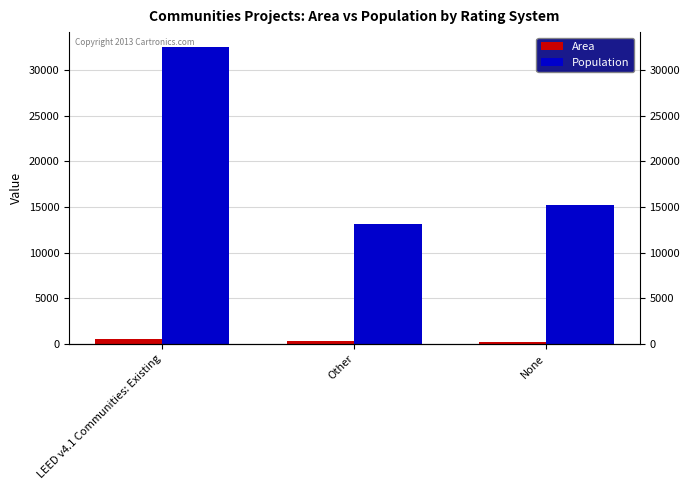

What is the label of the 1st bar from the right?

None